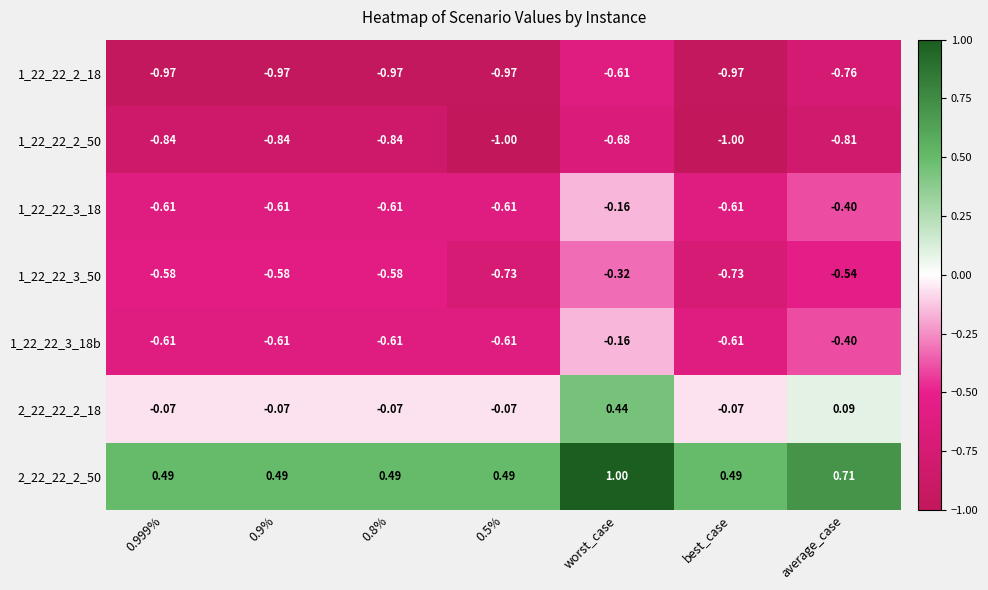

Is the value of 1_22_22_3_50 at 0.8% greater than the value of 1_22_22_2_50 at average_case?

Yes